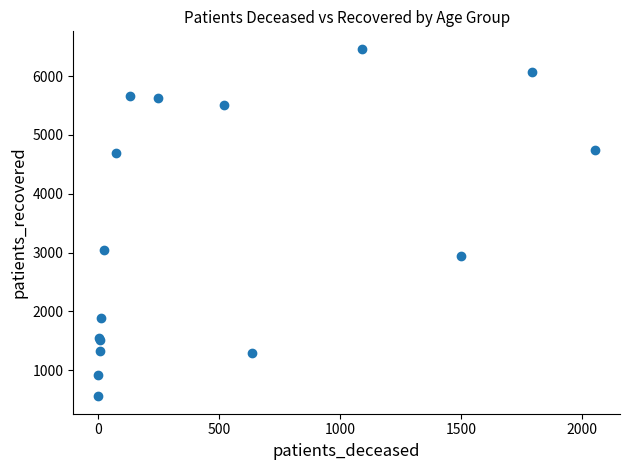

What Y value in the scatter plot is closest to 3511?

3047